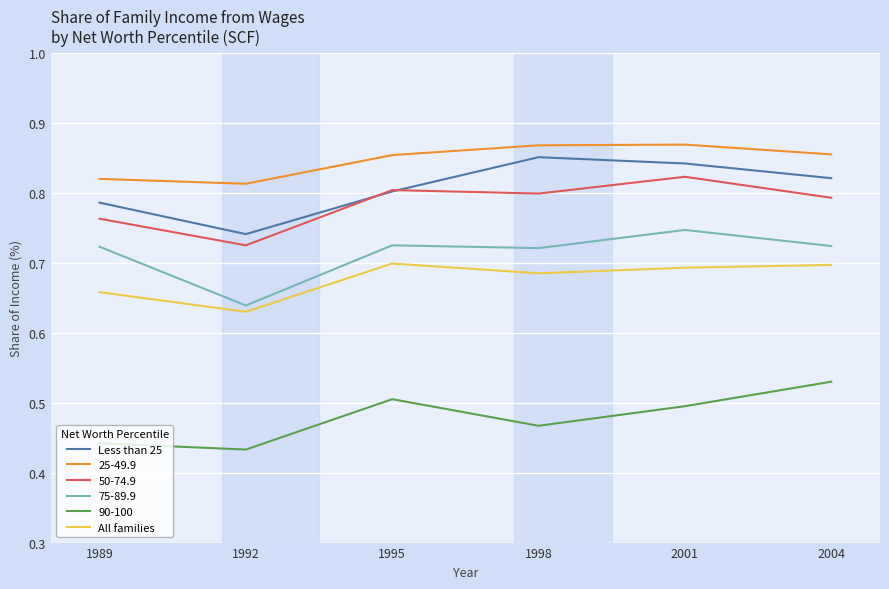

Which category has the highest value in the 50-74.9 series?

2001